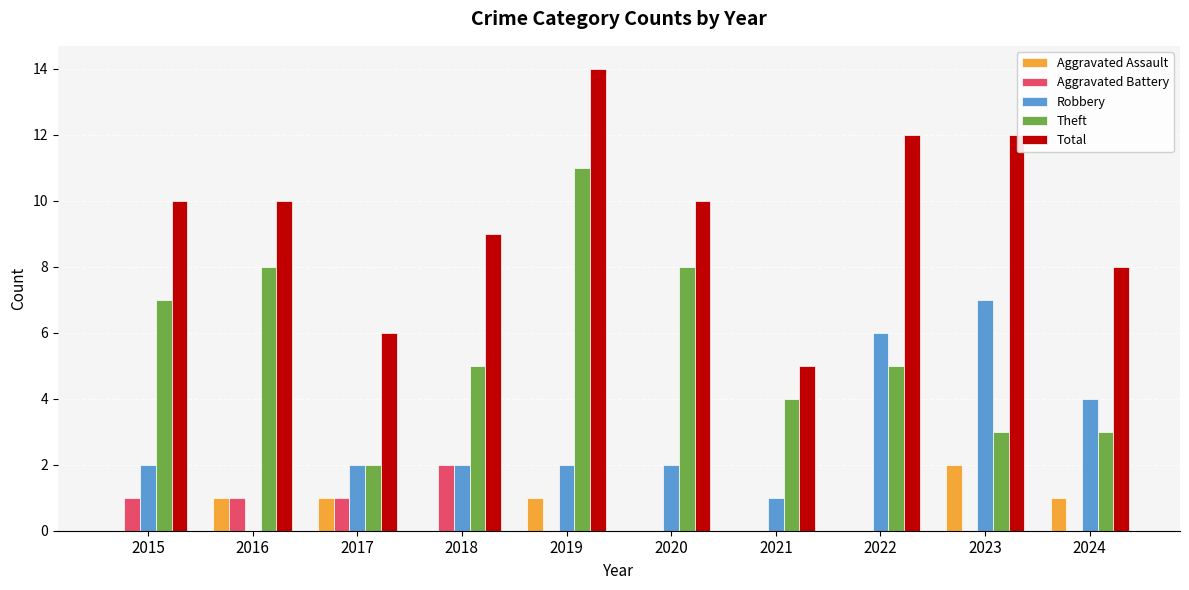

Between 2018 and 2023, which series saw the biggest shift?

Robbery